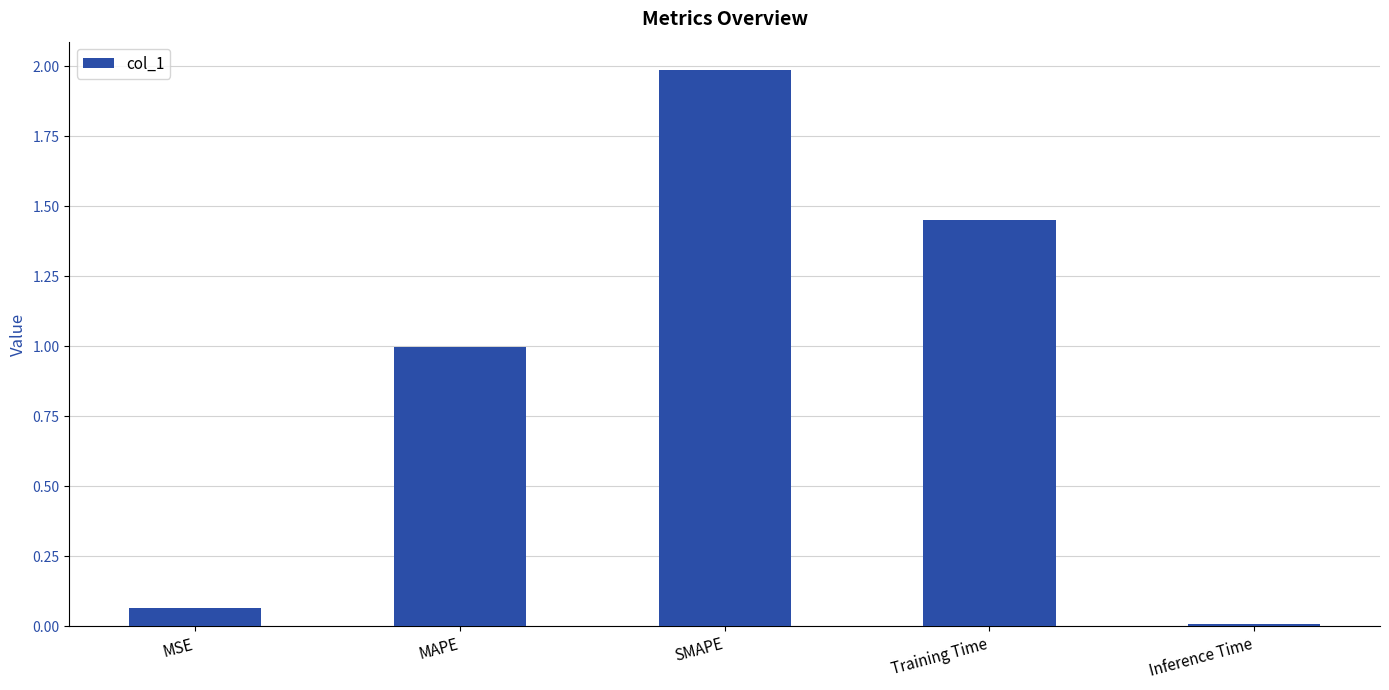

Does the chart contain stacked bars?

No